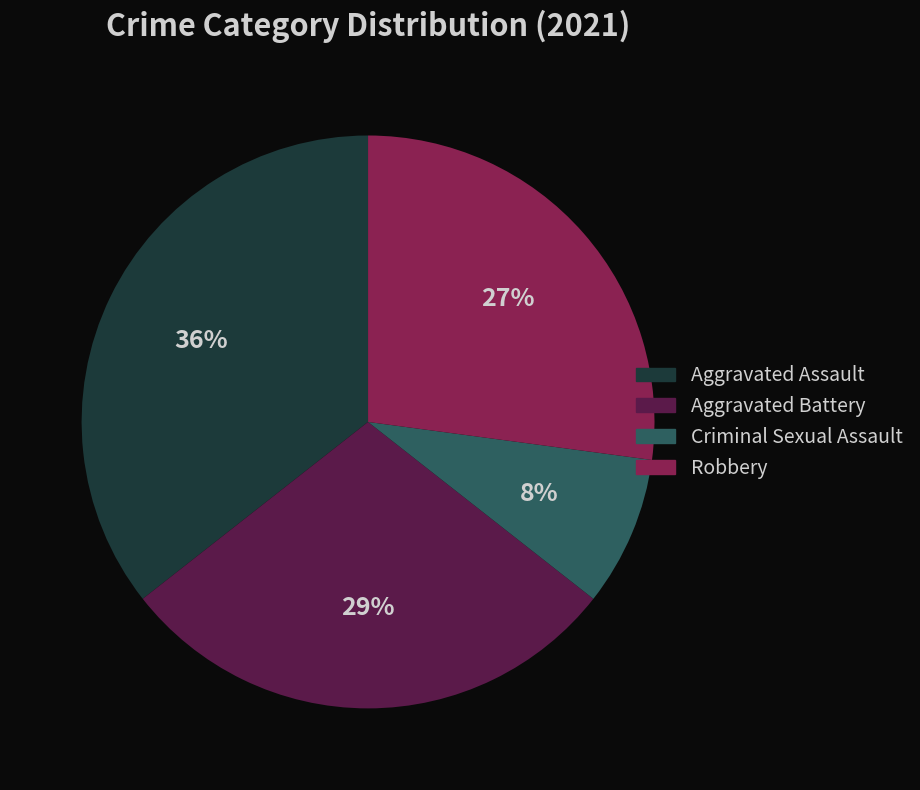

To the nearest percent, what is the combined percentage of Aggravated Battery and Robbery?

56%